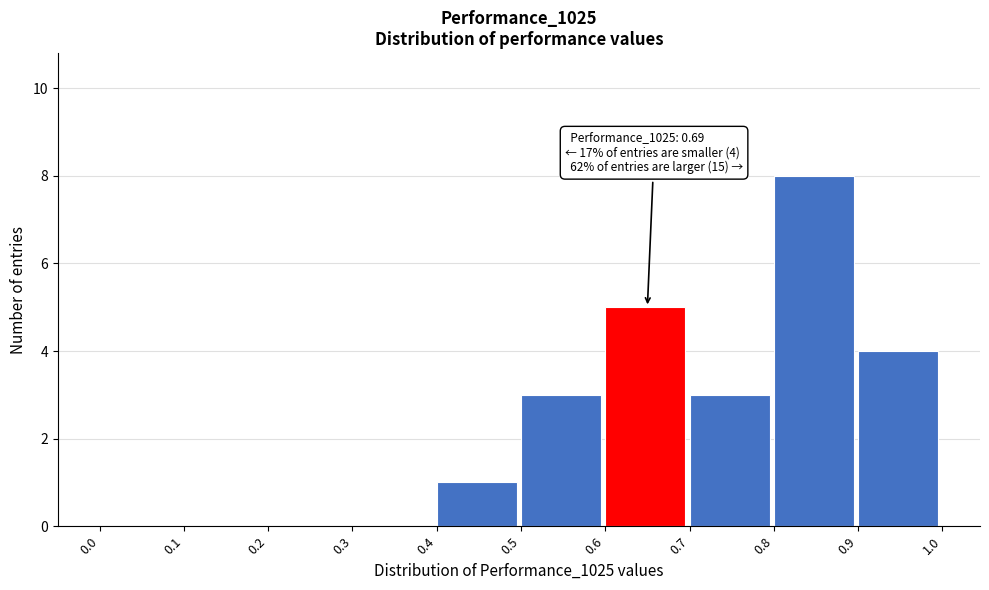

Over which range of the x-axis is the bar tallest?

0.8 to 0.9